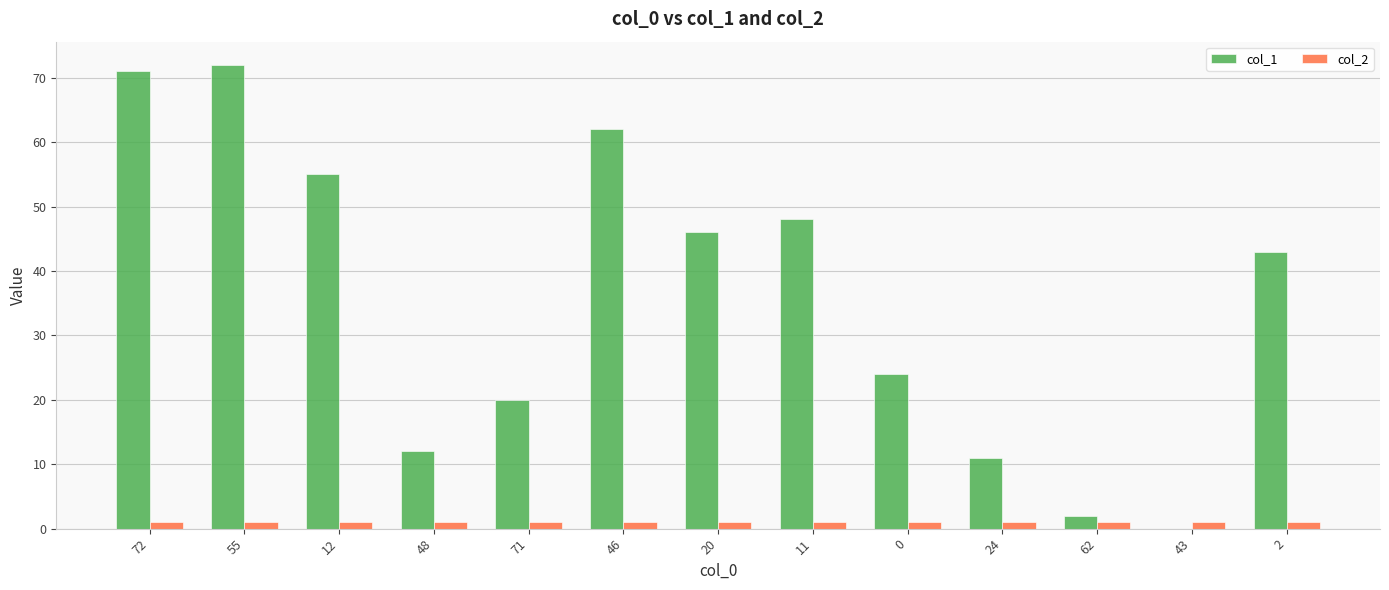

True or false: col_1 has a value of 17 at 46.

False